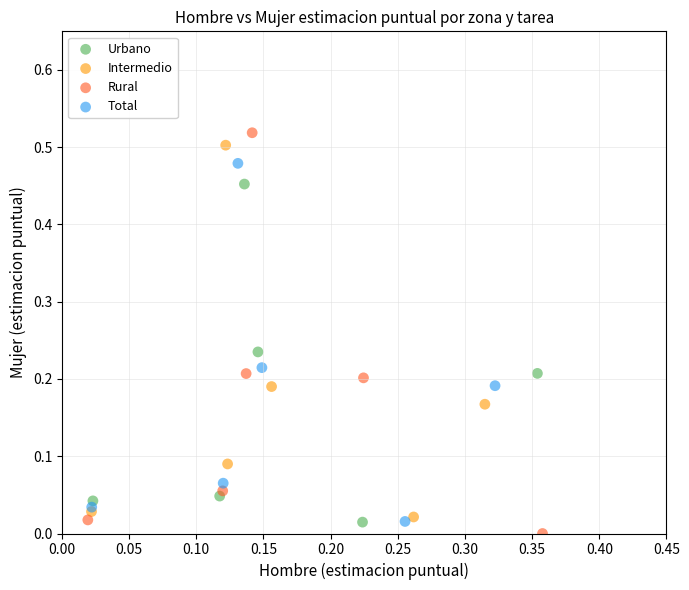

Which series reaches the maximum Y coordinate?

Rural